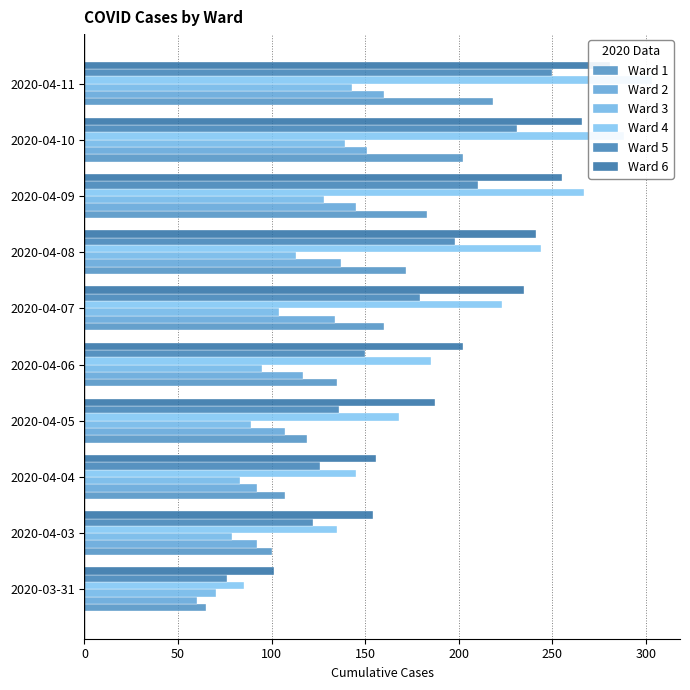

Which series has the largest total across all categories?

Ward 6